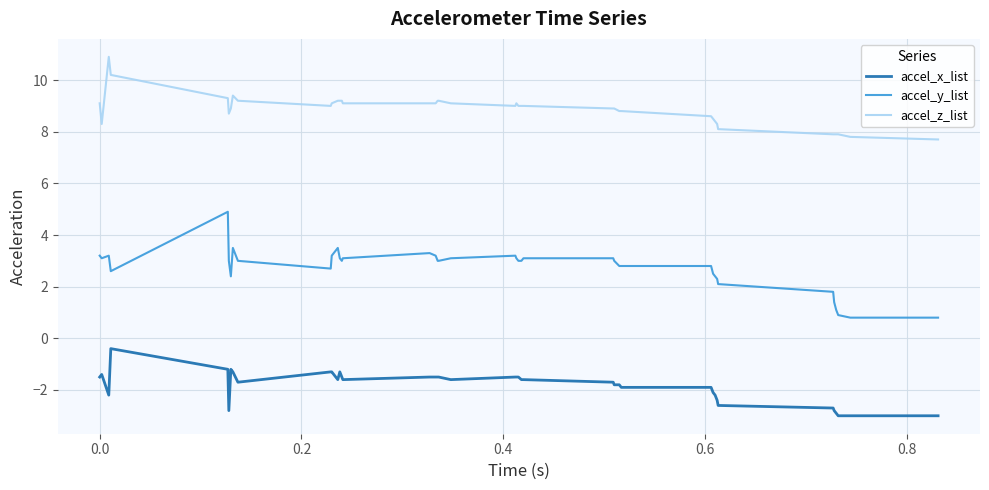

What are all the series names shown in the legend?

accel_x_list, accel_y_list, accel_z_list